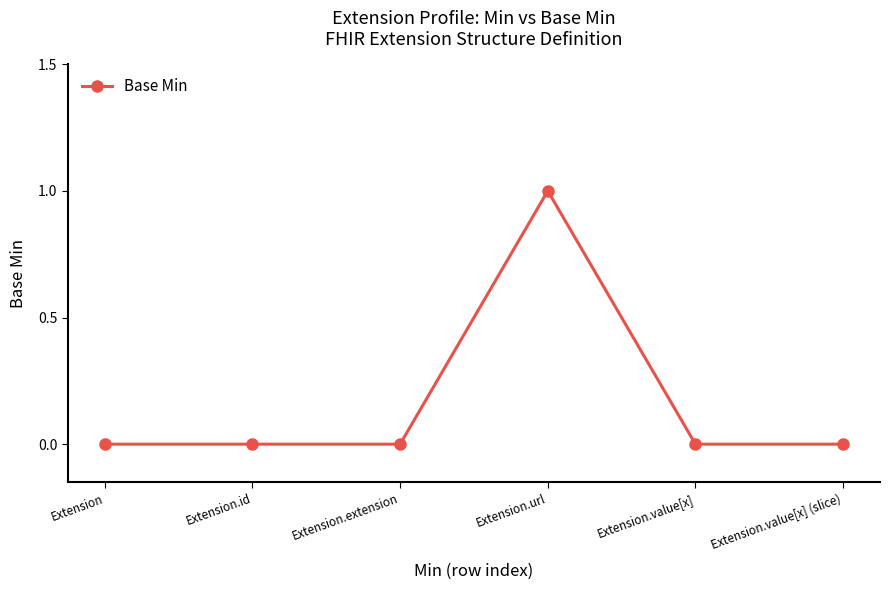

Read the value at Extension.url.

1